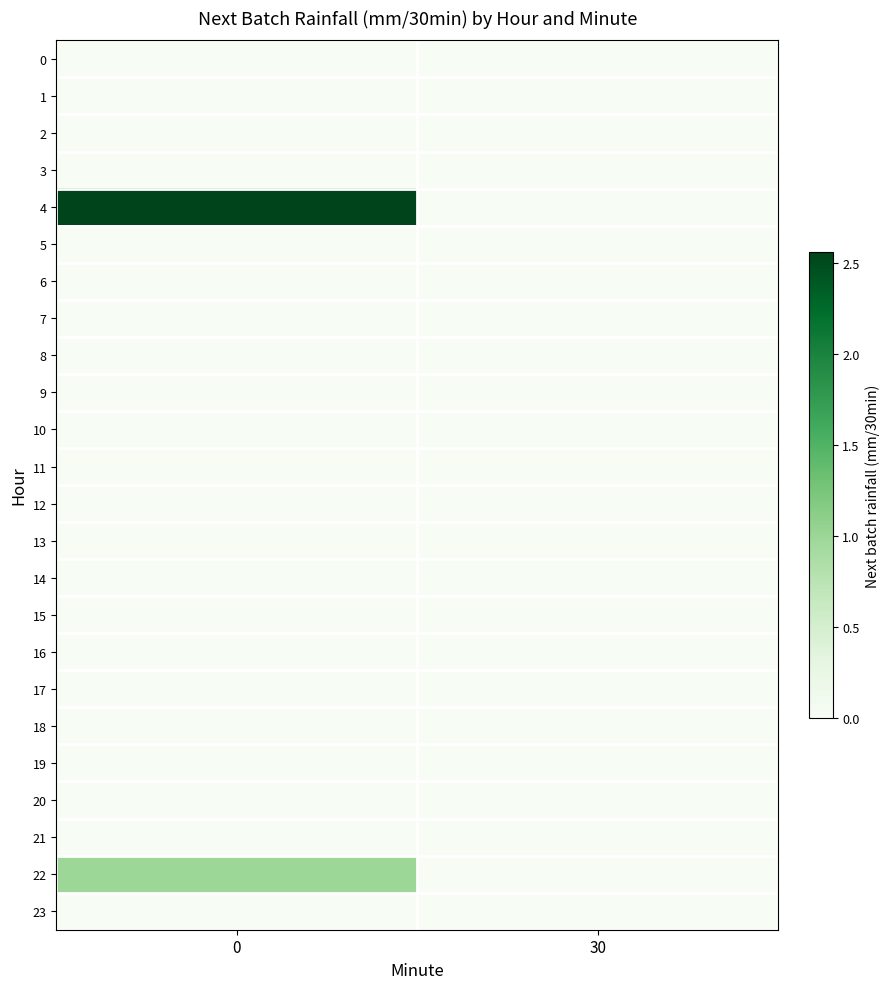

Reading right to left, transcribe all the data shown in this chart.

0: 30=0.0	0=0.0
1: 30=0.0	0=0.0
2: 30=0.0	0=0.0
3: 30=0.0	0=0.0
4: 30=0.0	0=2.6
5: 30=0.0	0=0.0
6: 30=0.0	0=0.0
7: 30=0.0	0=0.0
8: 30=0.0	0=0.0
9: 30=0.0	0=0.0
10: 30=0.0	0=0.0
11: 30=0.0	0=0.0
12: 30=0.0	0=0.0
13: 30=0.0	0=0.0
14: 30=0.0	0=0.0
15: 30=0.0	0=0.0
16: 30=0.0	0=0.0
17: 30=0.0	0=0.0
18: 30=0.0	0=0.0
19: 30=0.0	0=0.0
20: 30=0.0	0=0.0
21: 30=0.0	0=0.0
22: 30=0.0	0=1.0
23: 30=0.0	0=0.0